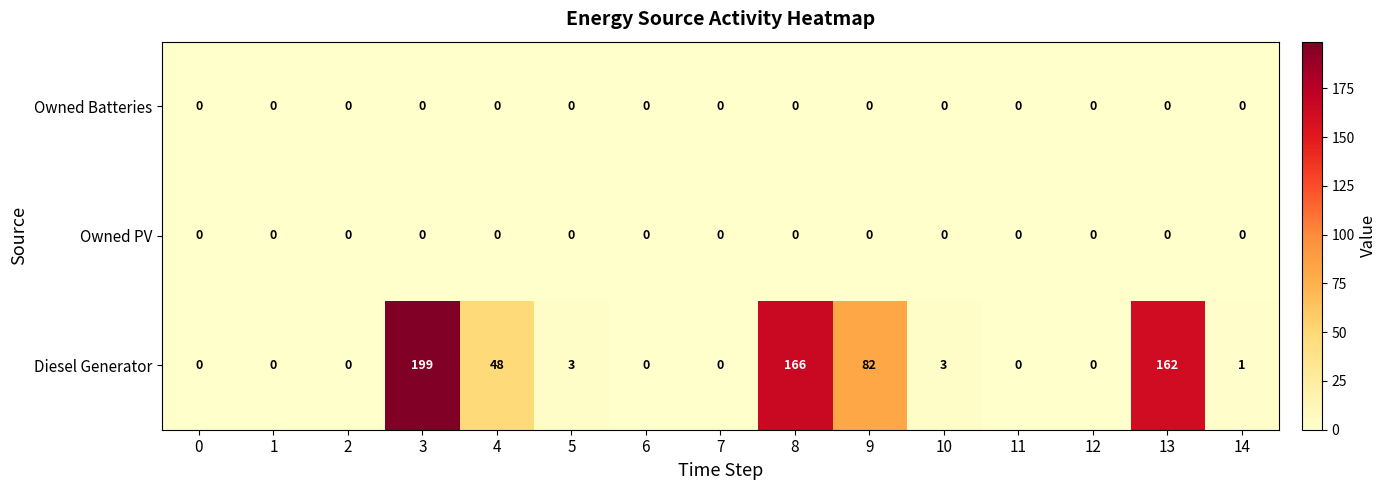

What is the difference between the maximum and minimum values in the Diesel Generator series?

199